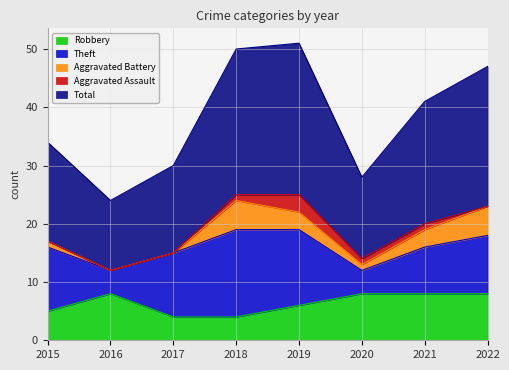

What is the sum of all Aggravated Assault values?

6